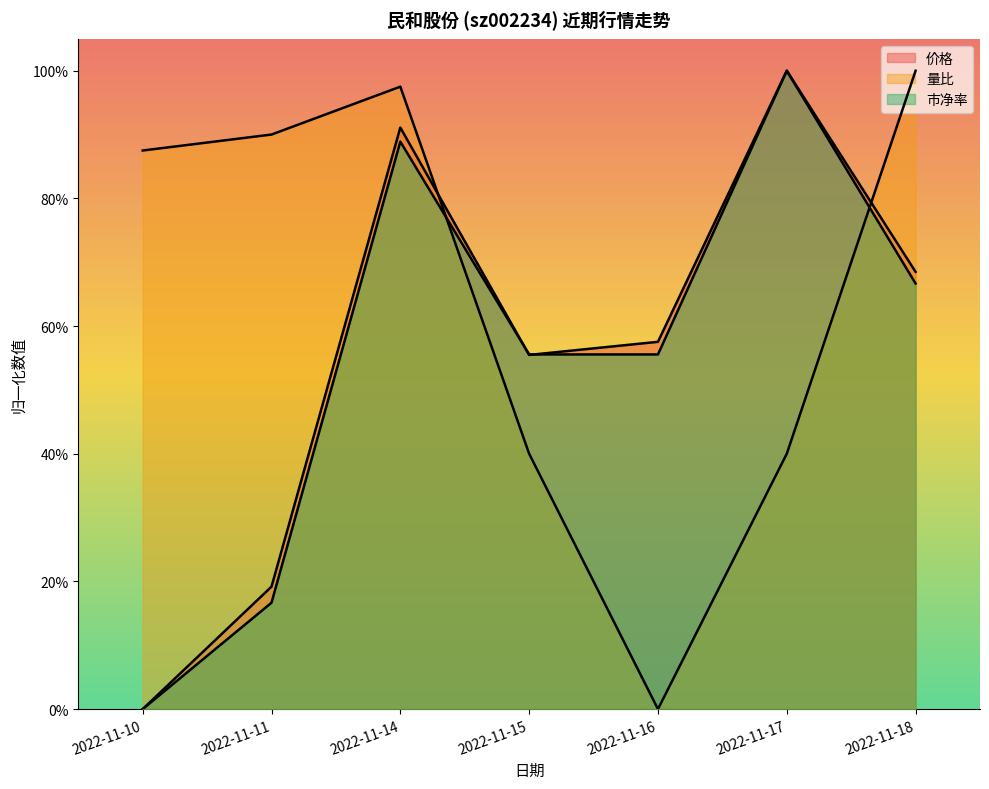

True or false: 量比 has more than 0 interior local peaks.

True